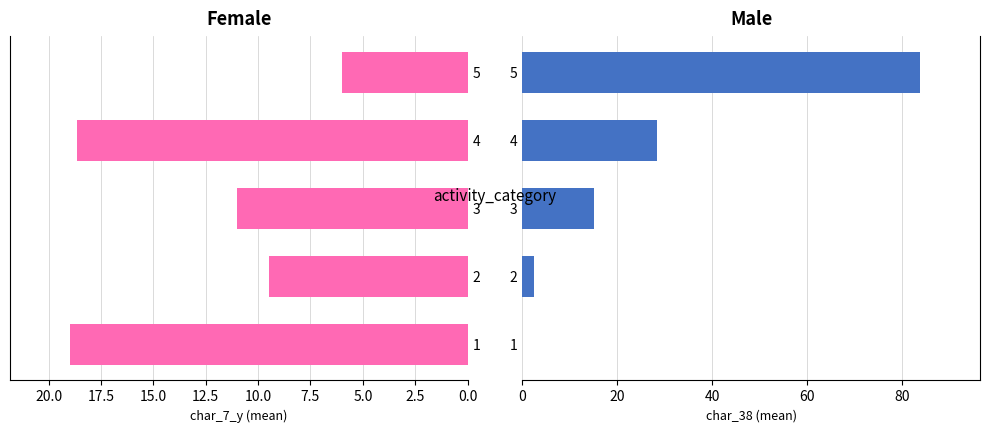

Which series has the largest total across all categories?

char_38 (Male)